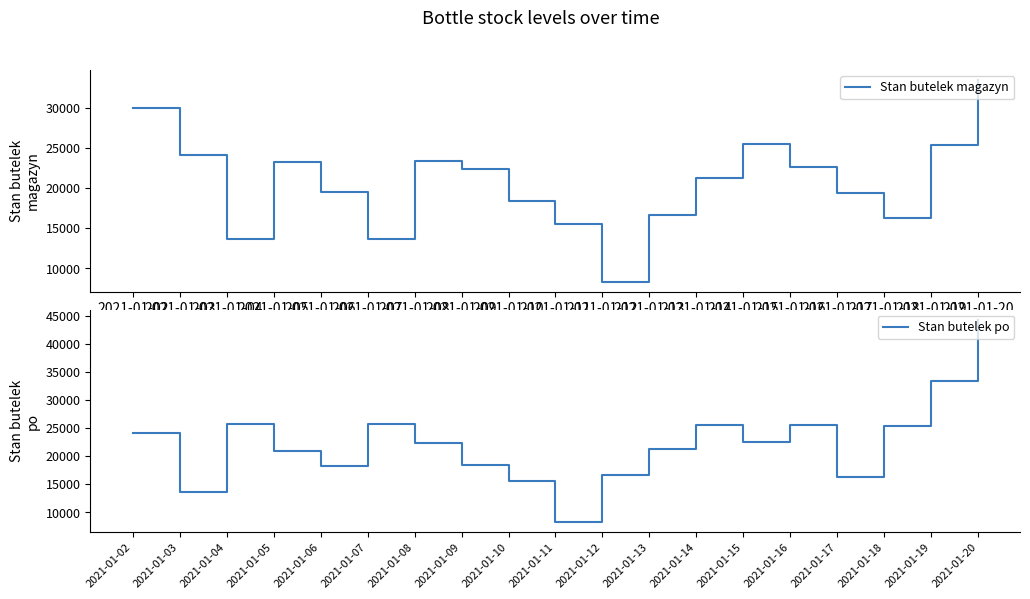

What is the total value across all series at 2021-01-20?

77765